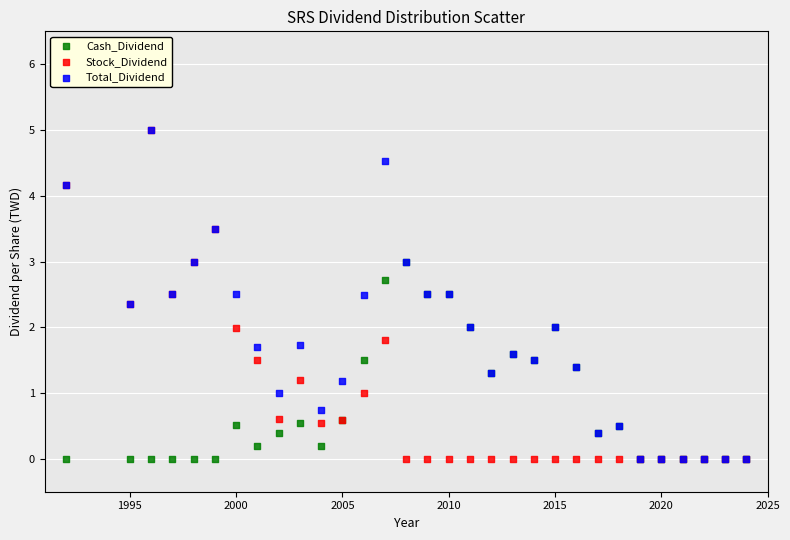

What are all the series names shown in the legend?

Cash_Dividend, Stock_Dividend, Total_Dividend